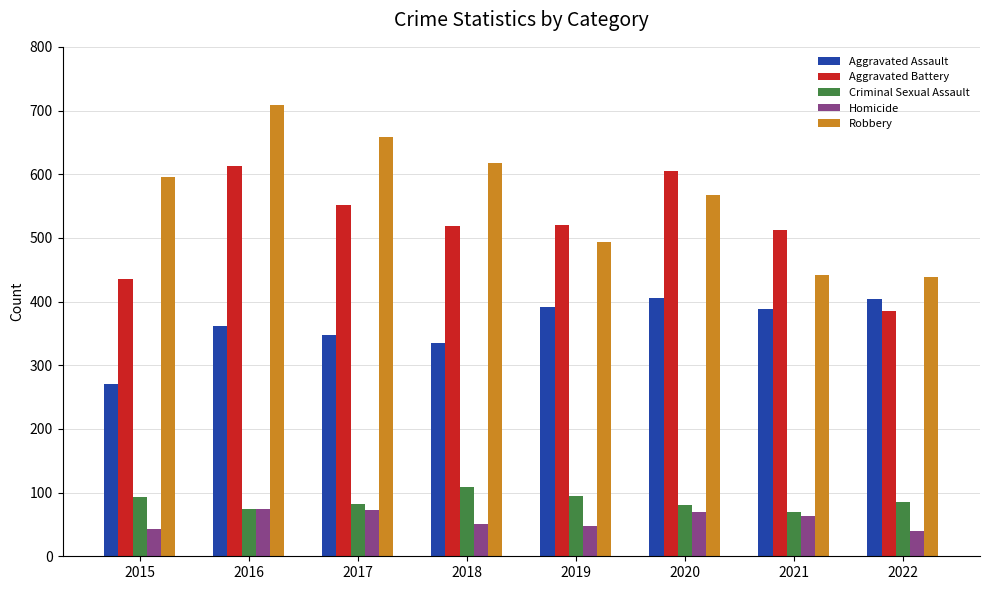

Is it true that Homicide equals 70 at 2020?

True